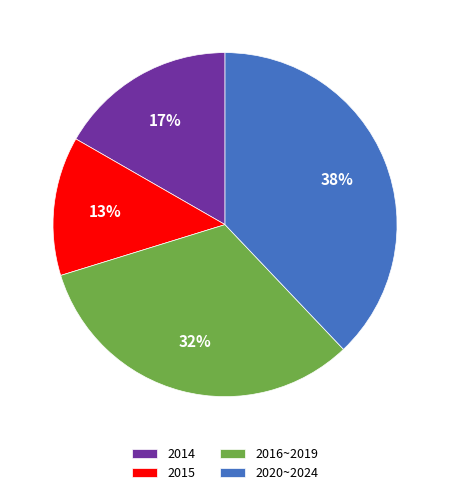

What is the smallest slice in the pie chart?

2015